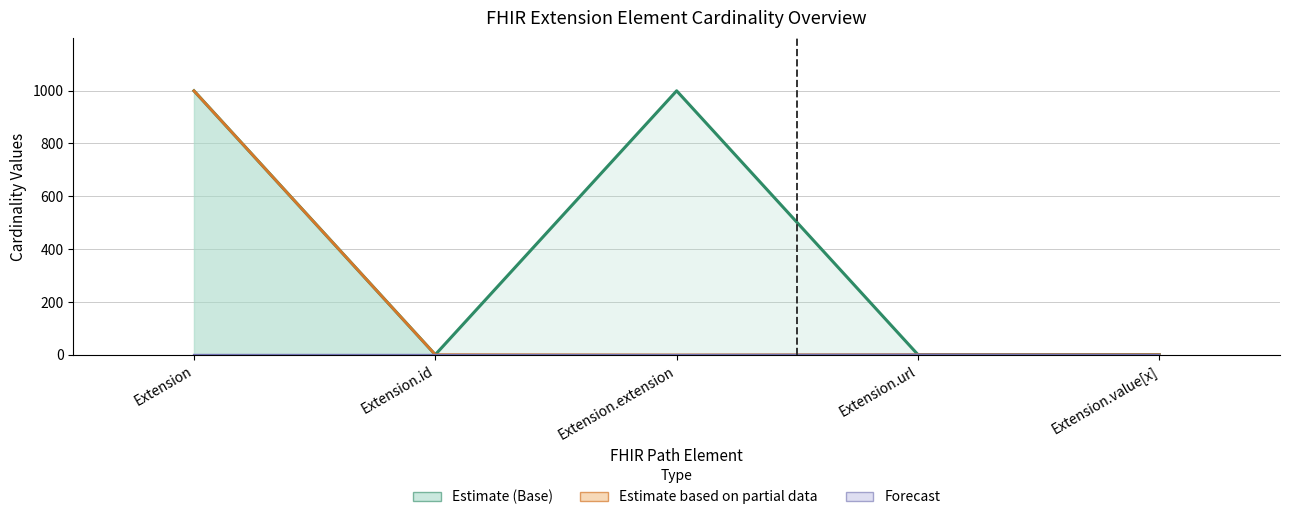

True or false: Base Max line and Max line cross at least once.

False